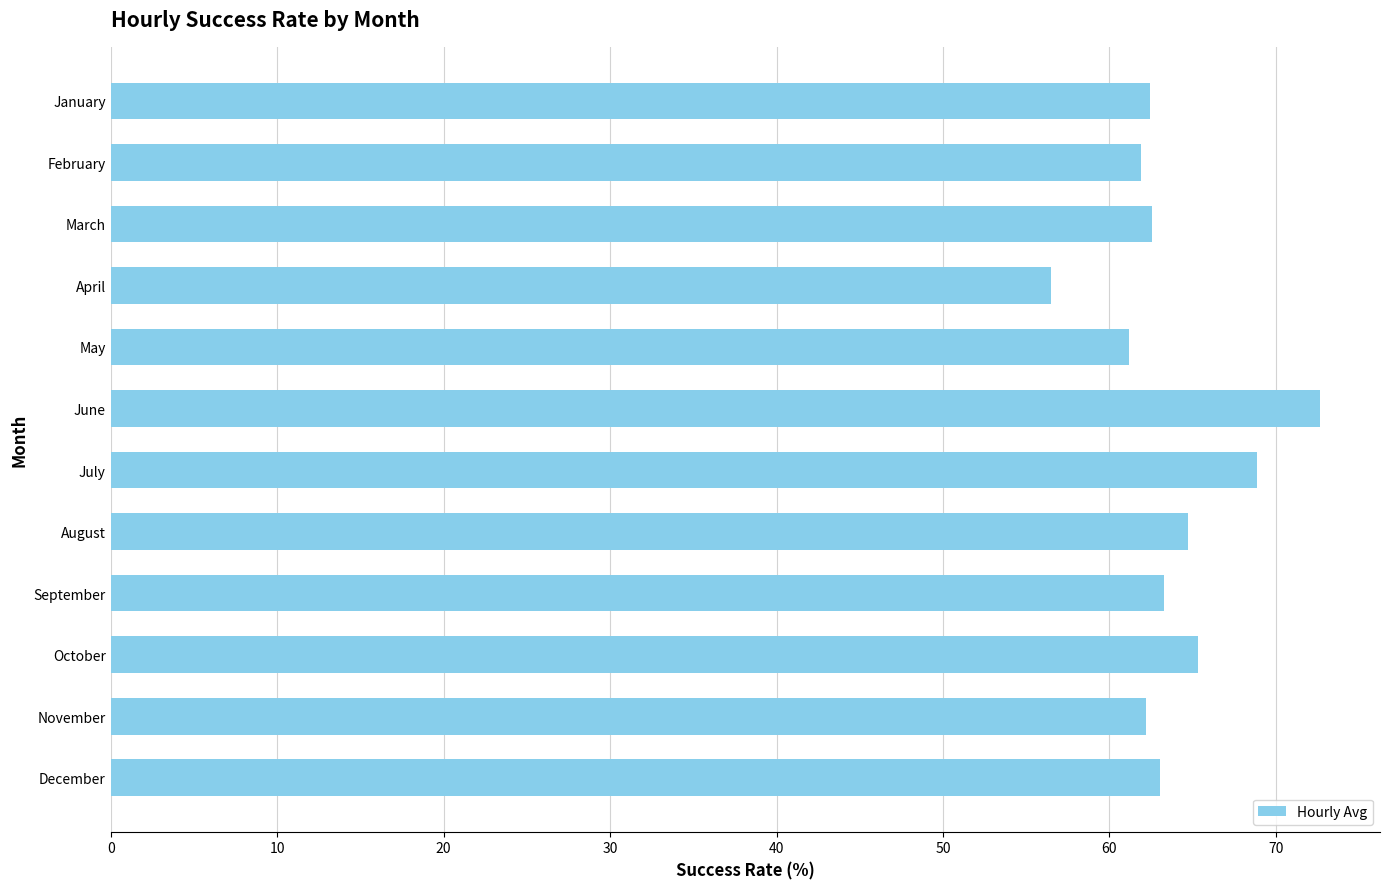

Is it true that the value at September is 32.0?

False